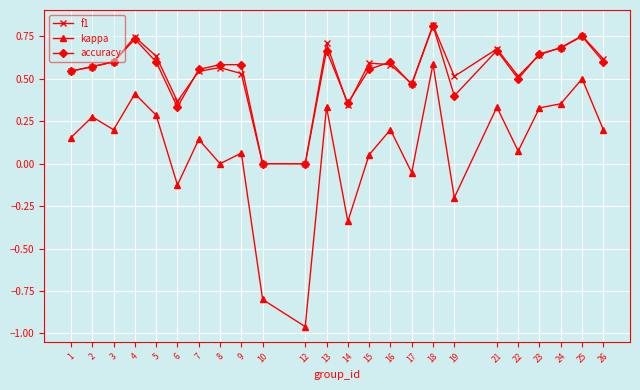

How many lines are shown in the chart?

3